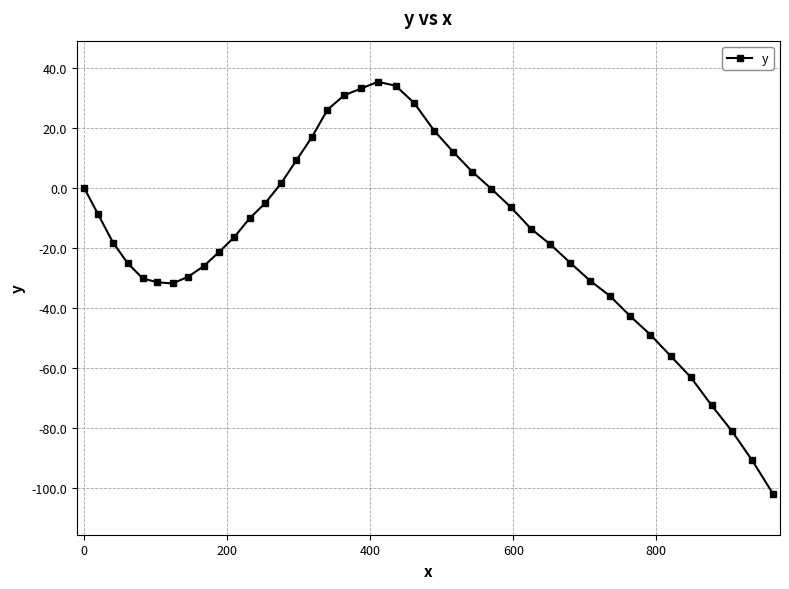

What is the minimum value shown in the chart?

-101.7